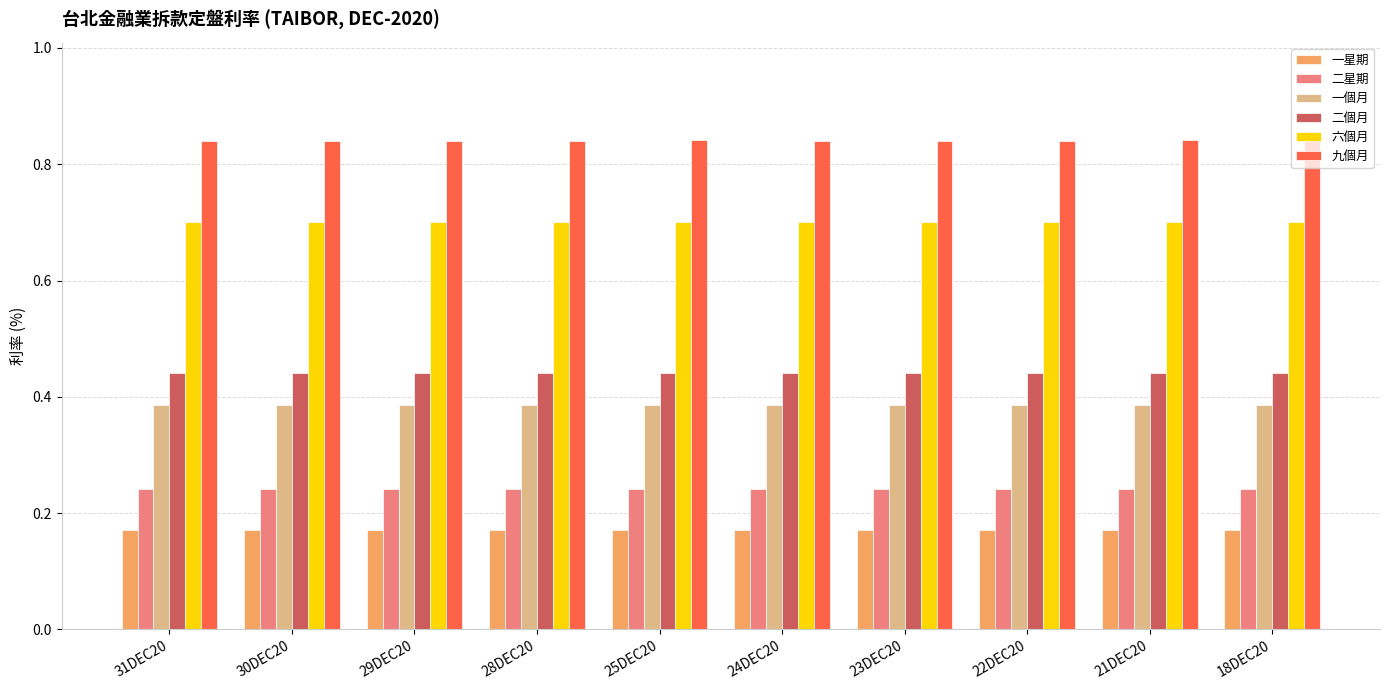

What is the spread (max minus min) of values at 31DEC20?

0.7